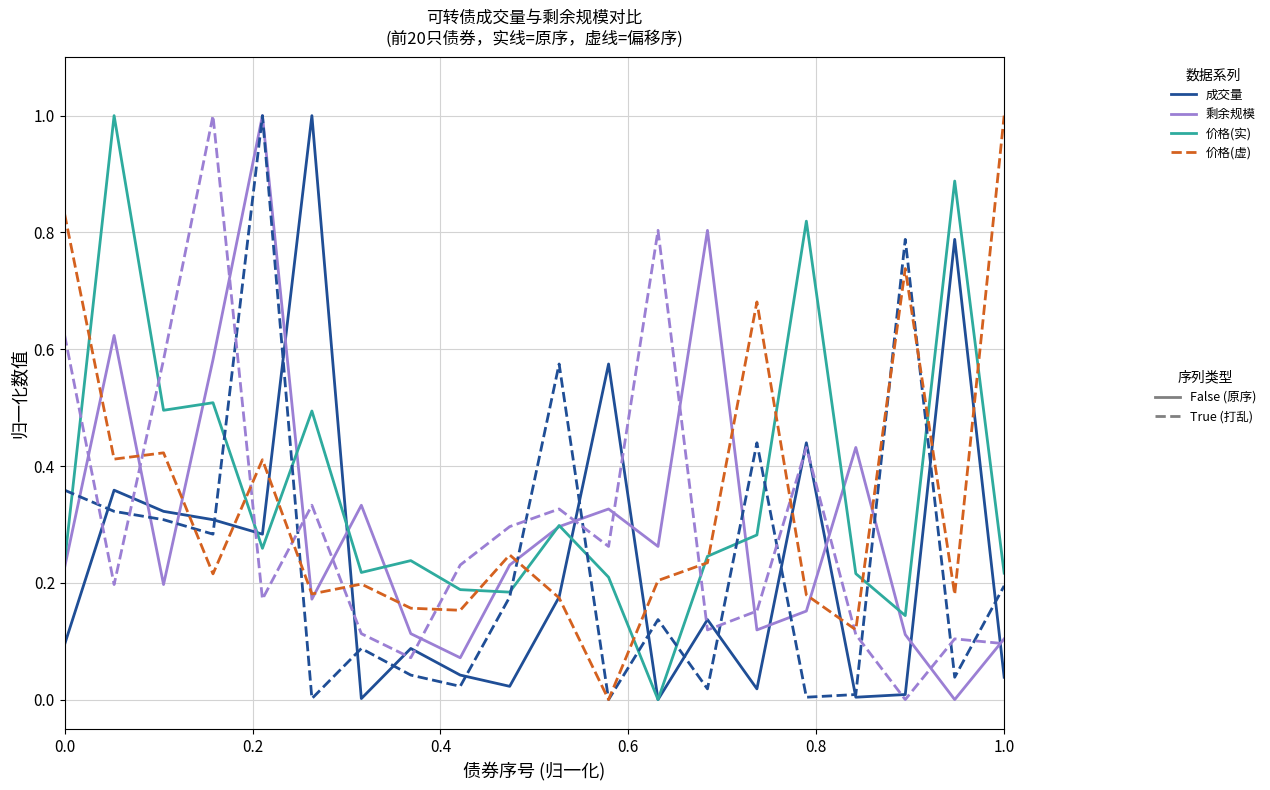

What is the maximum value shown in the chart?

1.0